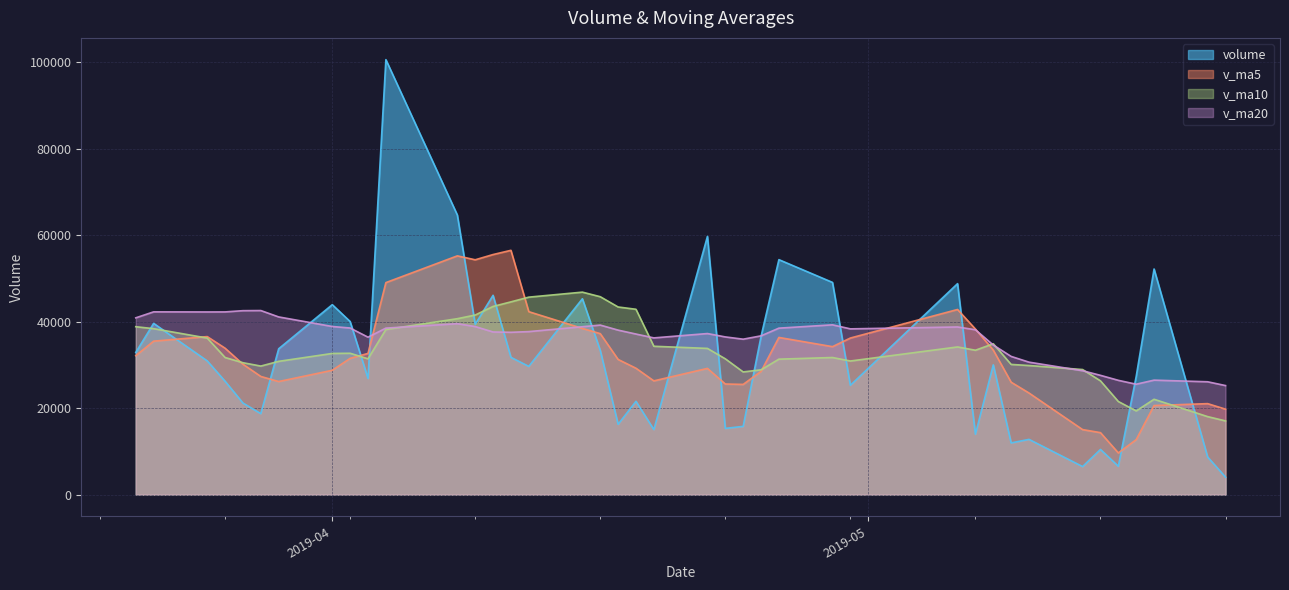

At how many categories does at least one series exceed 99306?

1